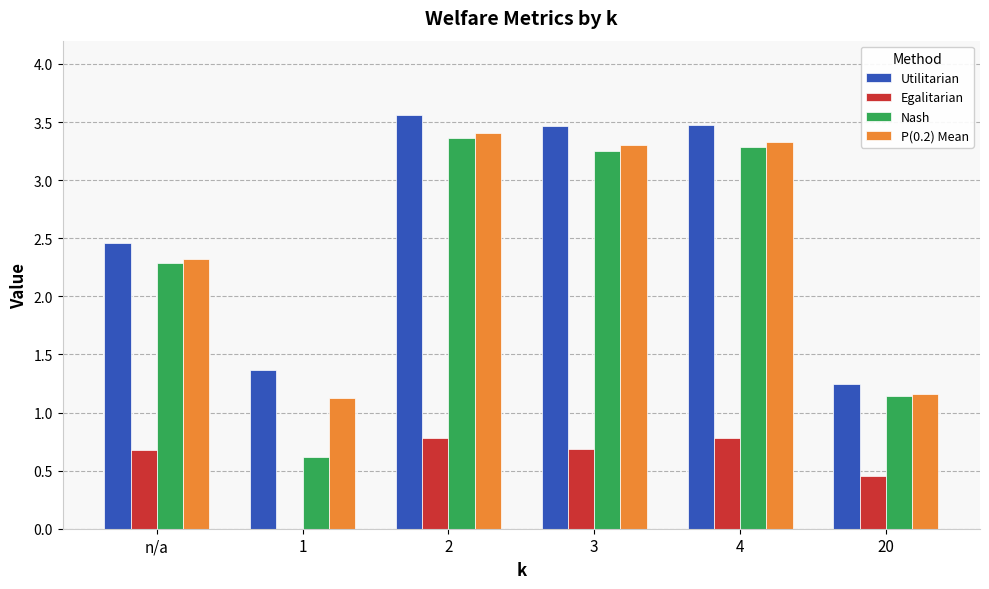

Which series has the widest spread of values?

Nash